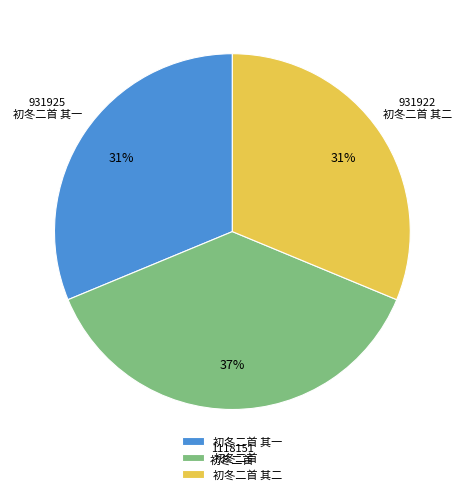

What is the largest slice in the pie chart?

初冬二首